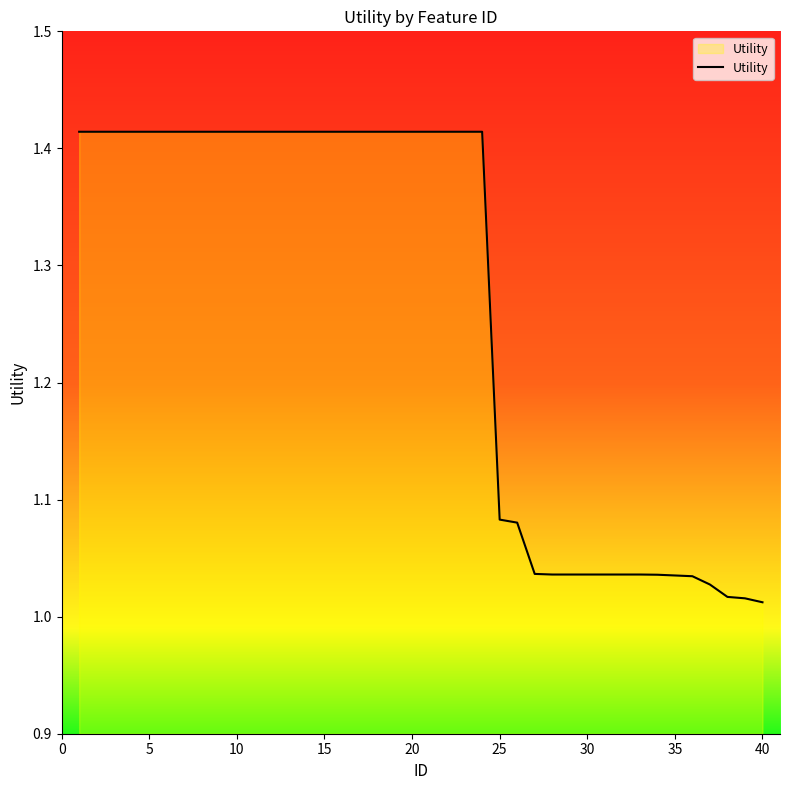

How many lines are shown in the chart?

1